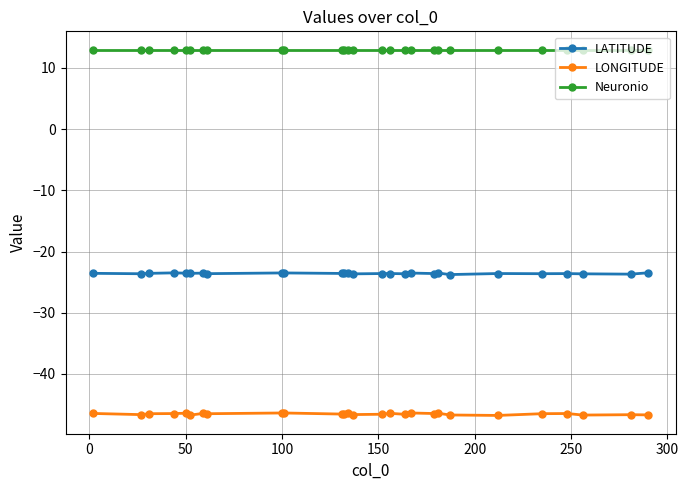

True or false: LATITUDE and Neuronio intersect in this chart.

False